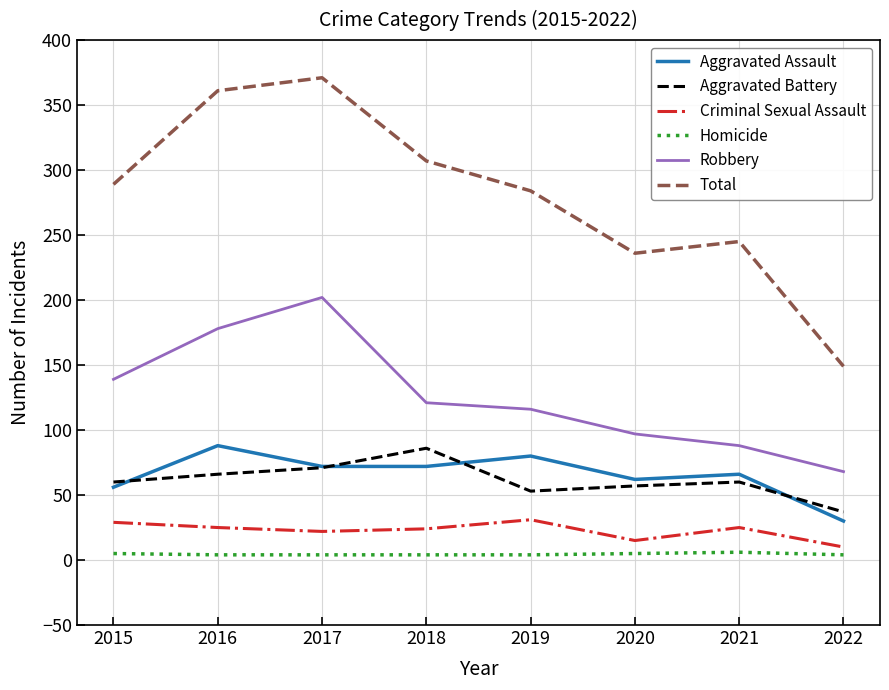

Is it true that Robbery equals 144 at 2020?

False